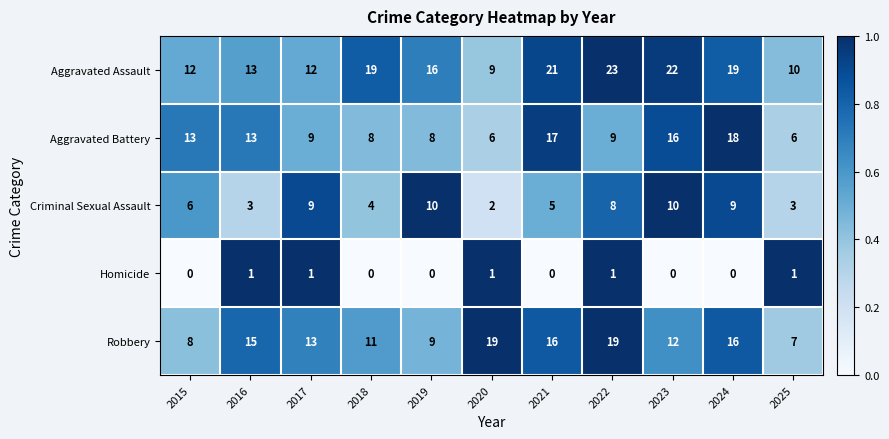

True or false: Robbery has a value of 15 at 2019.

False